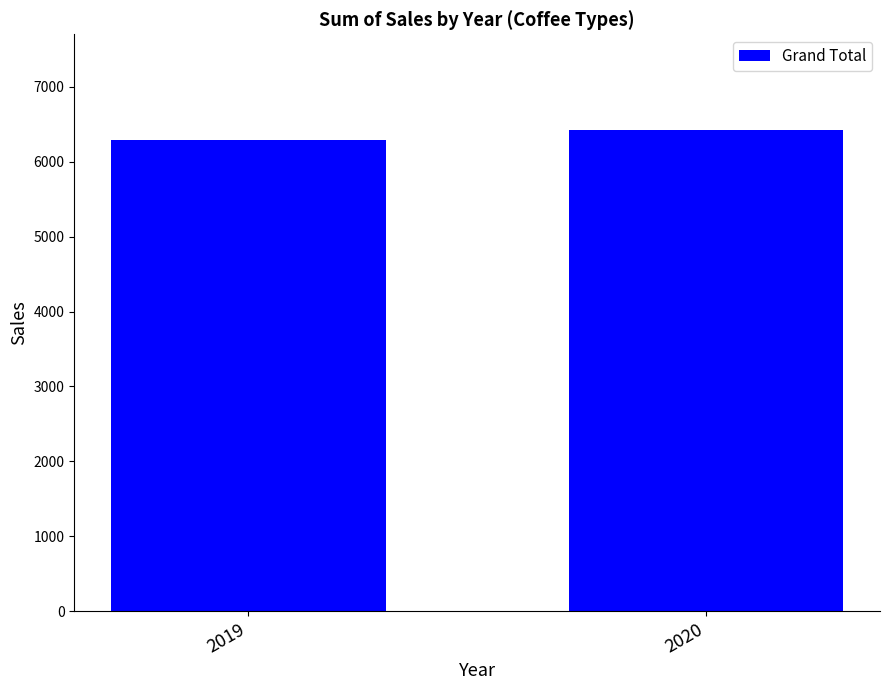

At which category does the chart reach its peak across all series?

2020